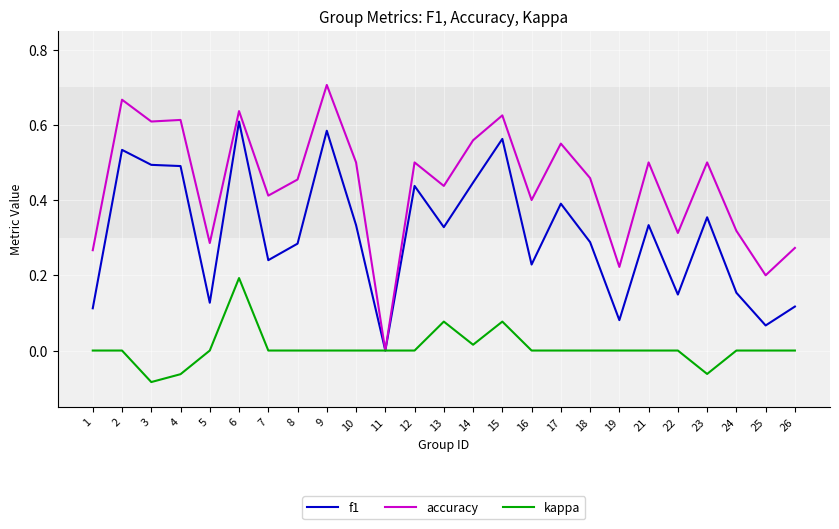

At which category is the sum across all series the highest?

6